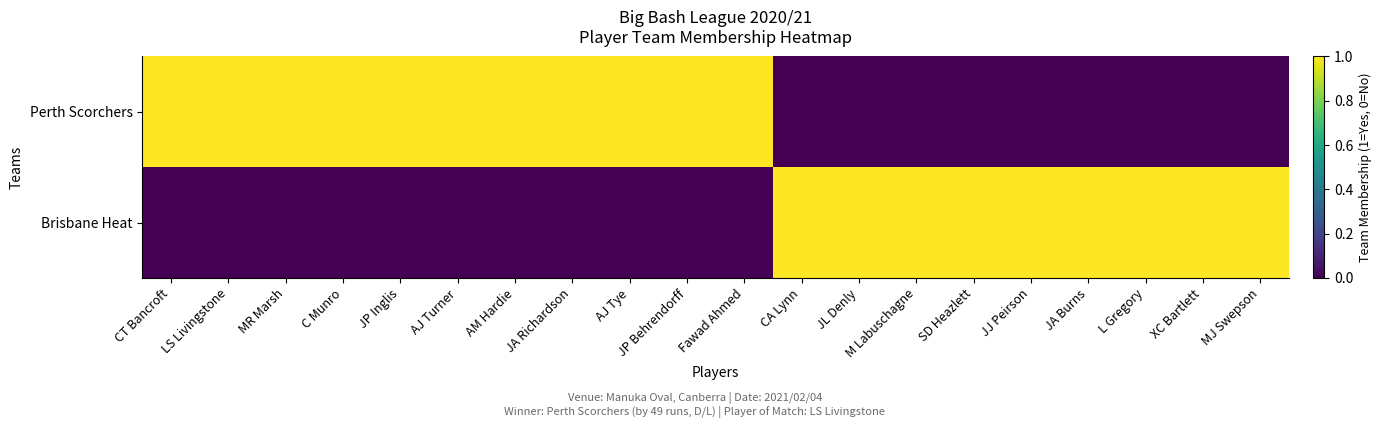

Reading left to right, what are all the values shown in this chart?

Perth Scorchers: CT Bancroft=1	LS Livingstone=1	MR Marsh=1	C Munro=1	JP Inglis=1	AJ Turner=1	AM Hardie=1	JA Richardson=1	AJ Tye=1	JP Behrendorff=1	Fawad Ahmed=1	CA Lynn=0	JL Denly=0	M Labuschagne=0	SD Heazlett=0	JJ Peirson=0	JA Burns=0	L Gregory=0	XC Bartlett=0	MJ Swepson=0
Brisbane Heat: CT Bancroft=0	LS Livingstone=0	MR Marsh=0	C Munro=0	JP Inglis=0	AJ Turner=0	AM Hardie=0	JA Richardson=0	AJ Tye=0	JP Behrendorff=0	Fawad Ahmed=0	CA Lynn=1	JL Denly=1	M Labuschagne=1	SD Heazlett=1	JJ Peirson=1	JA Burns=1	L Gregory=1	XC Bartlett=1	MJ Swepson=1